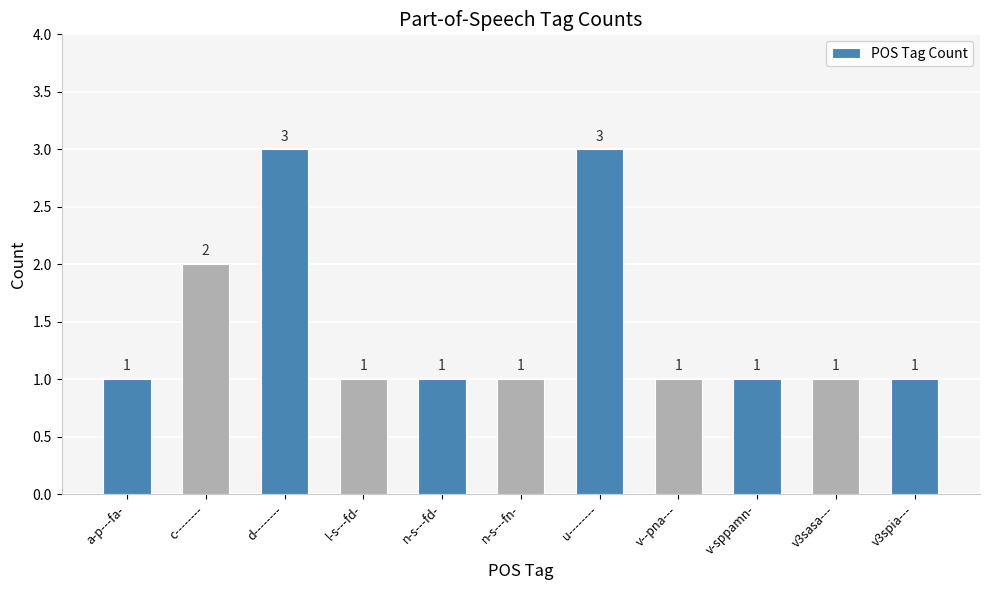

What is the smallest value displayed?

1